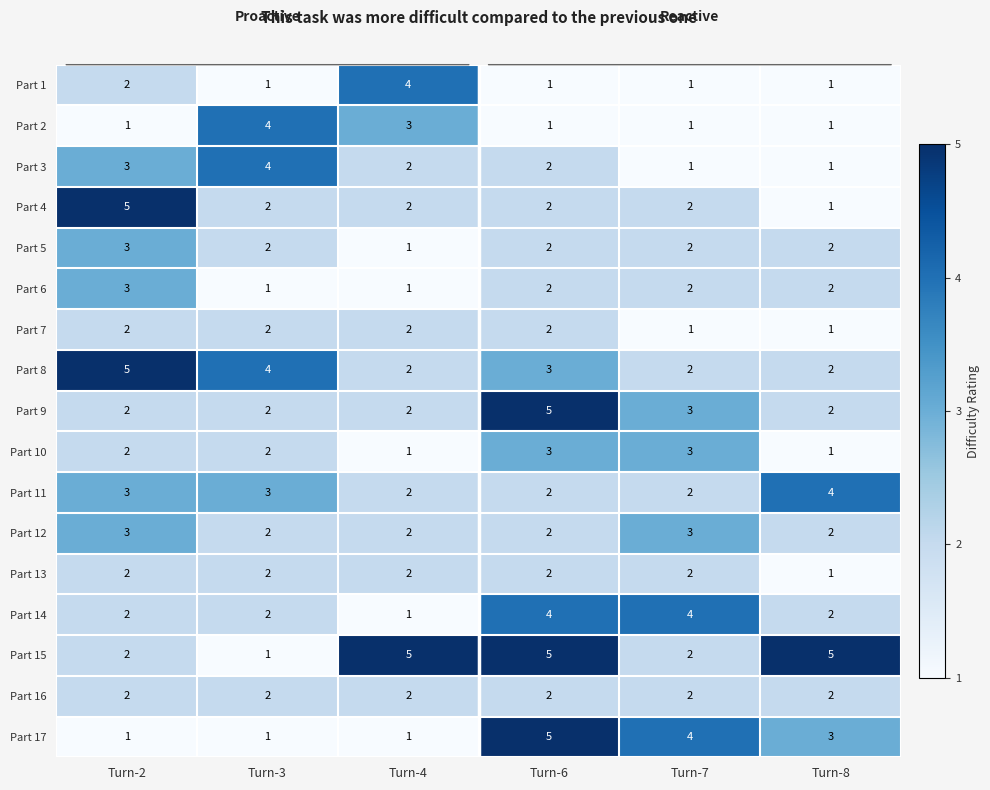

What is the spread (max minus min) of values at Turn-3?

3